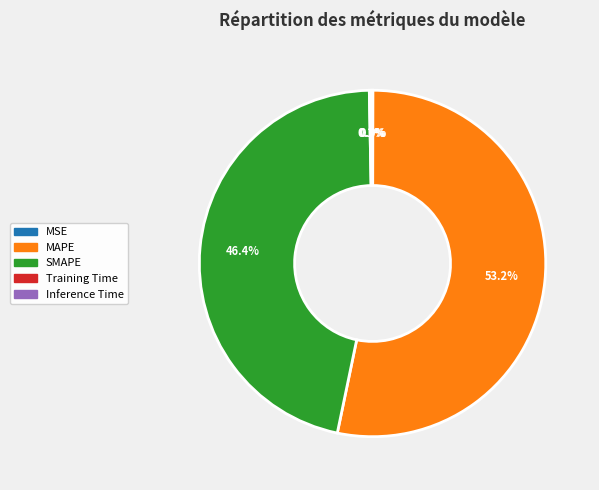

What is the ratio of the value at MAPE to the value at SMAPE?

1.1